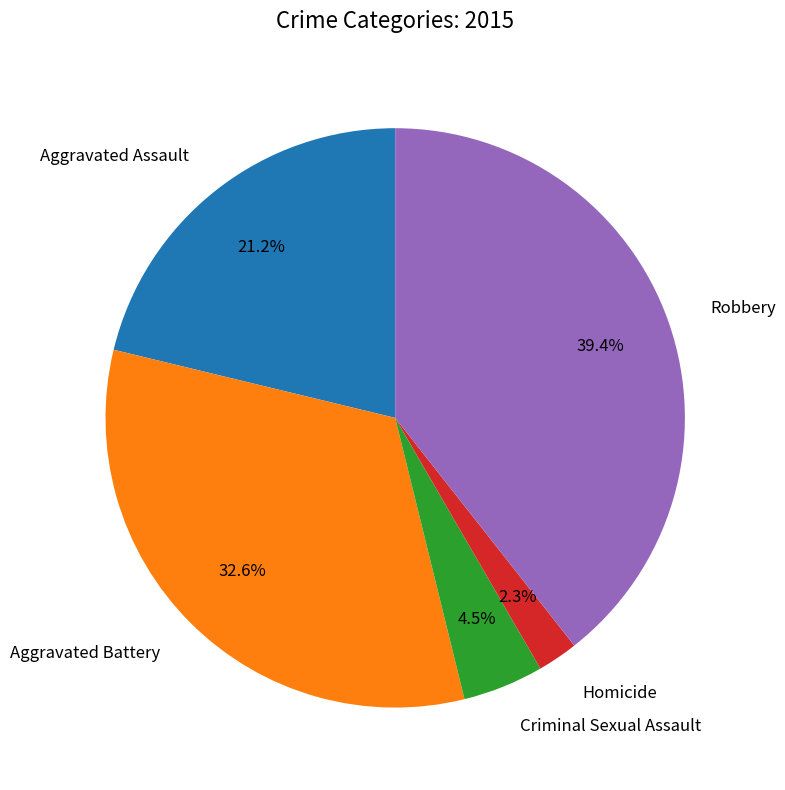

Which has a higher value, Criminal Sexual Assault or Aggravated Assault?

Aggravated Assault